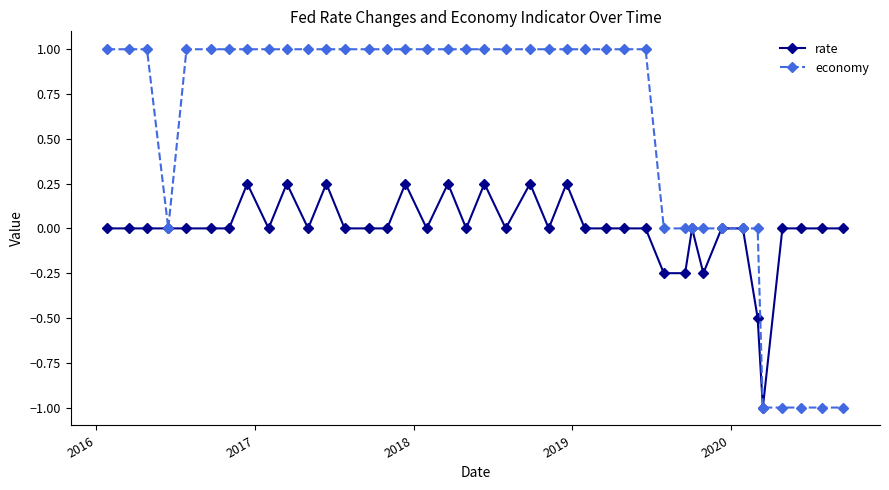

True or false: rate has more than 2 interior local peaks.

True